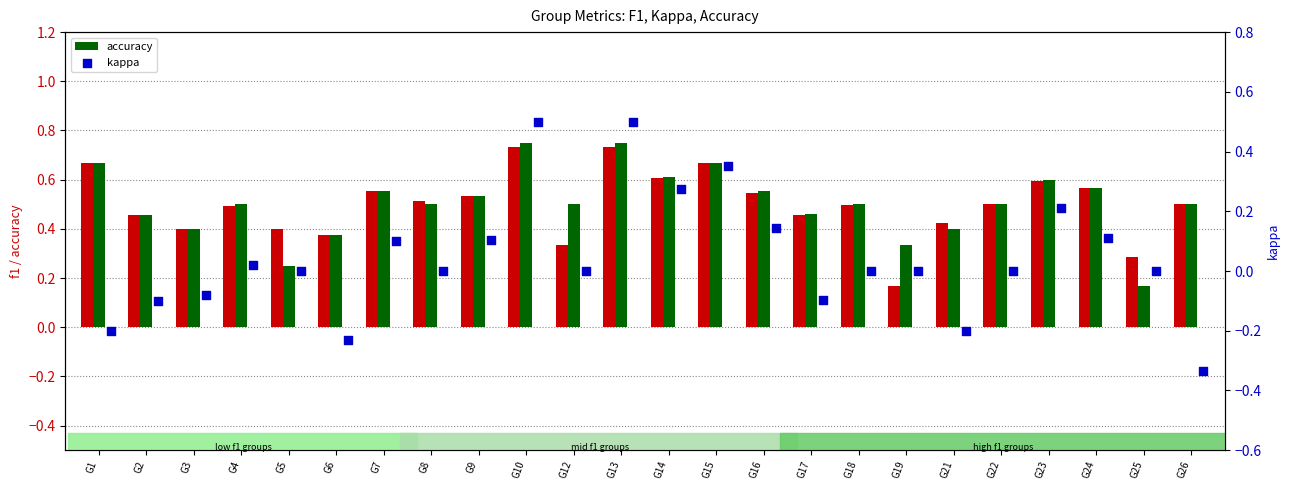

What is the total value across all series at G18?

1.0